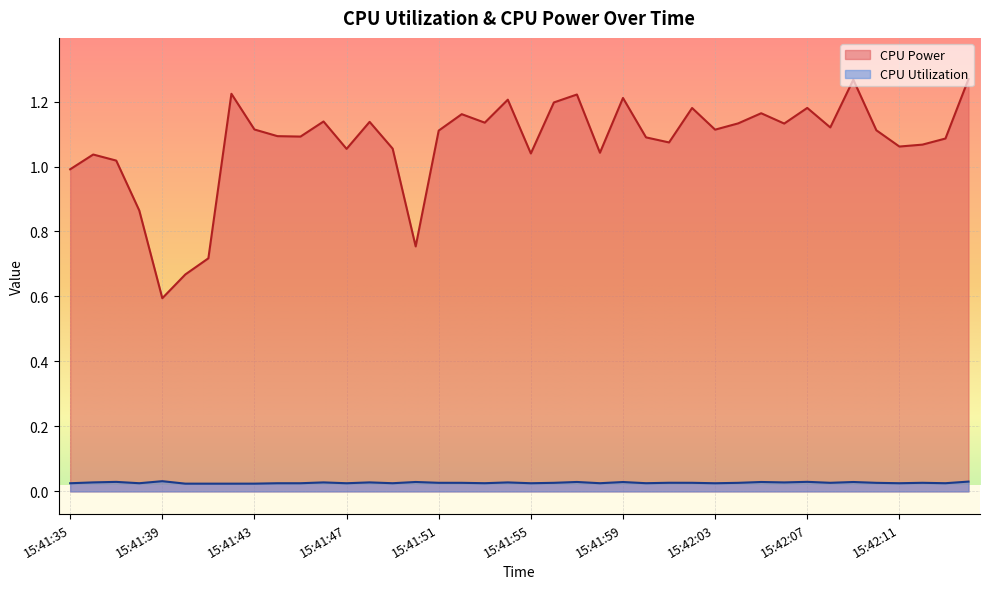

What is the minimum value for CPU Power?

0.6